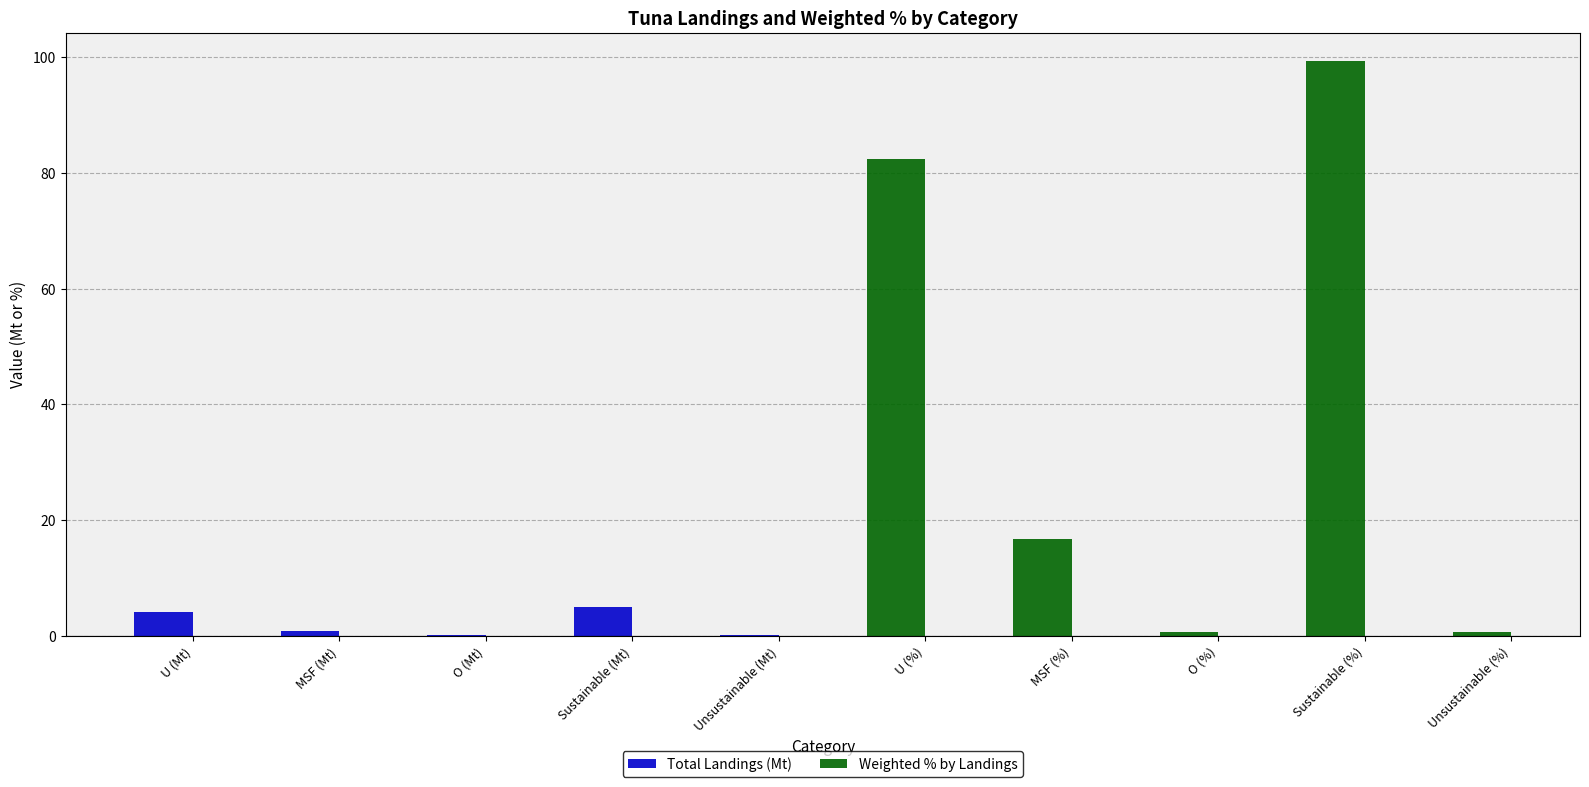

Rank the series by their maximum value, from highest to lowest.

Weighted % by Landings, Total Landings (Mt)